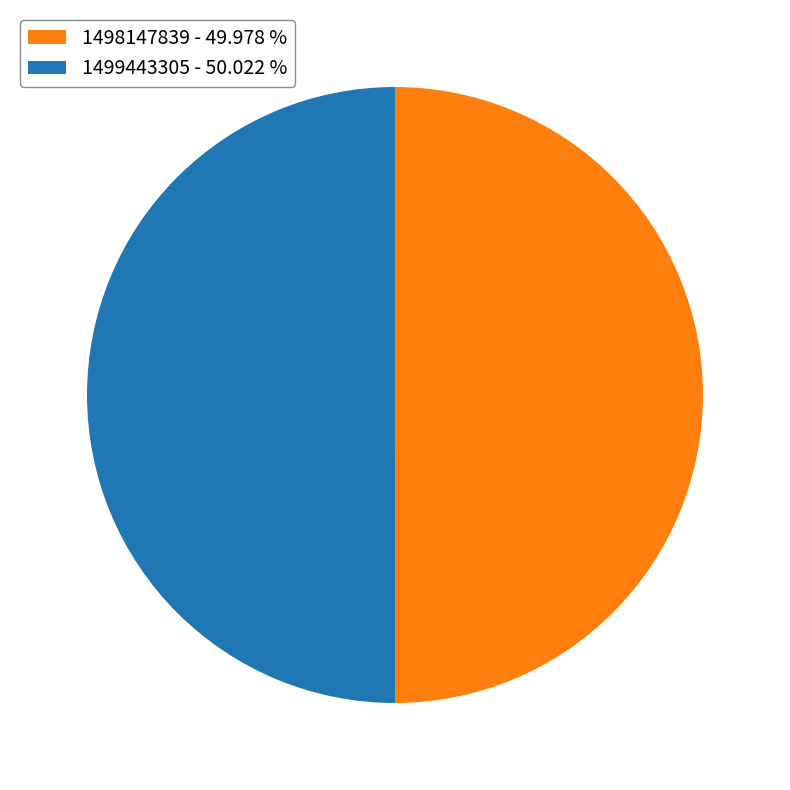

What is the ratio of the value at 1499443305 - 50.022 % to the value at 1498147839 - 49.978 %?

1.0